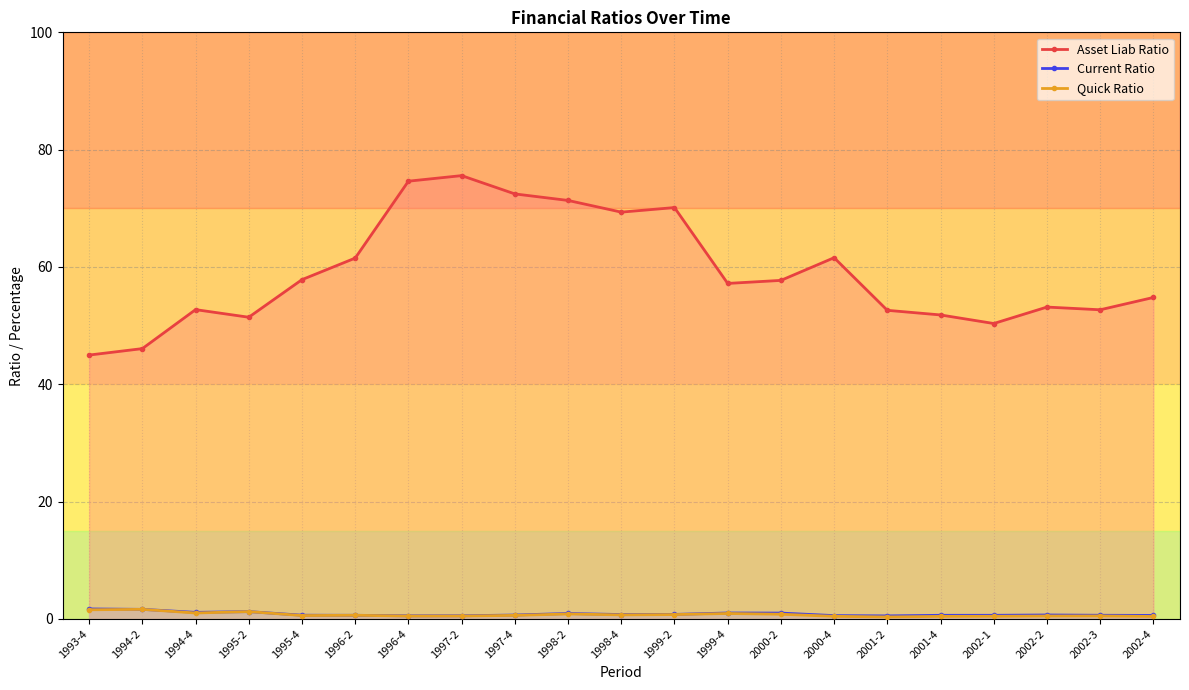

Reading left to right, what are all the values shown in this chart?

asset_liab_ratio: 1993-4=45.0	1994-2=46.1	1994-4=52.7	1995-2=51.4	1995-4=57.8	1996-2=61.5	1996-4=74.6	1997-2=75.6	1997-4=72.5	1998-2=71.3	1998-4=69.3	1999-2=70.1	1999-4=57.2	2000-2=57.7	2000-4=61.6	2001-2=52.6	2001-4=51.8	2002-1=50.4	2002-2=53.2	2002-3=52.7	2002-4=54.8
current_ratio: 1993-4=1.7	1994-2=1.6	1994-4=1.1	1995-2=1.2	1995-4=0.6	1996-2=0.6	1996-4=0.5	1997-2=0.5	1997-4=0.7	1998-2=0.9	1998-4=0.7	1999-2=0.8	1999-4=1.0	2000-2=1.0	2000-4=0.6	2001-2=0.5	2001-4=0.6	2002-1=0.6	2002-2=0.7	2002-3=0.6	2002-4=0.6
quick_ratio: 1993-4=1.6	1994-2=1.6	1994-4=1.0	1995-2=1.2	1995-4=0.6	1996-2=0.6	1996-4=0.5	1997-2=0.5	1997-4=0.6	1998-2=0.8	1998-4=0.7	1999-2=0.7	1999-4=0.9	2000-2=0.8	2000-4=0.4	2001-2=0.3	2001-4=0.4	2002-1=0.4	2002-2=0.5	2002-3=0.5	2002-4=0.4